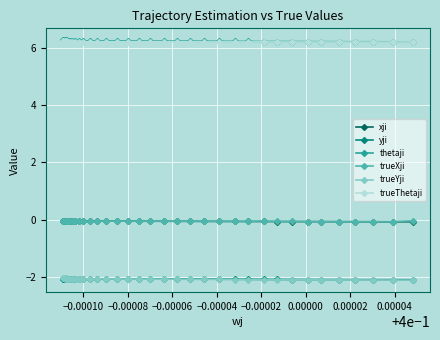

True or false: trueYji and thetaji cross at least once.

False